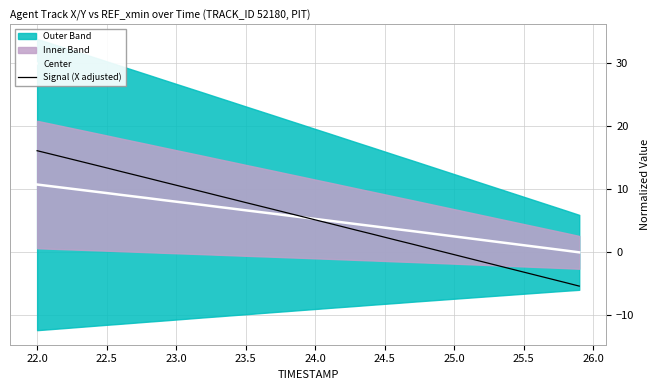

What is the sum of all Center values?

216.8